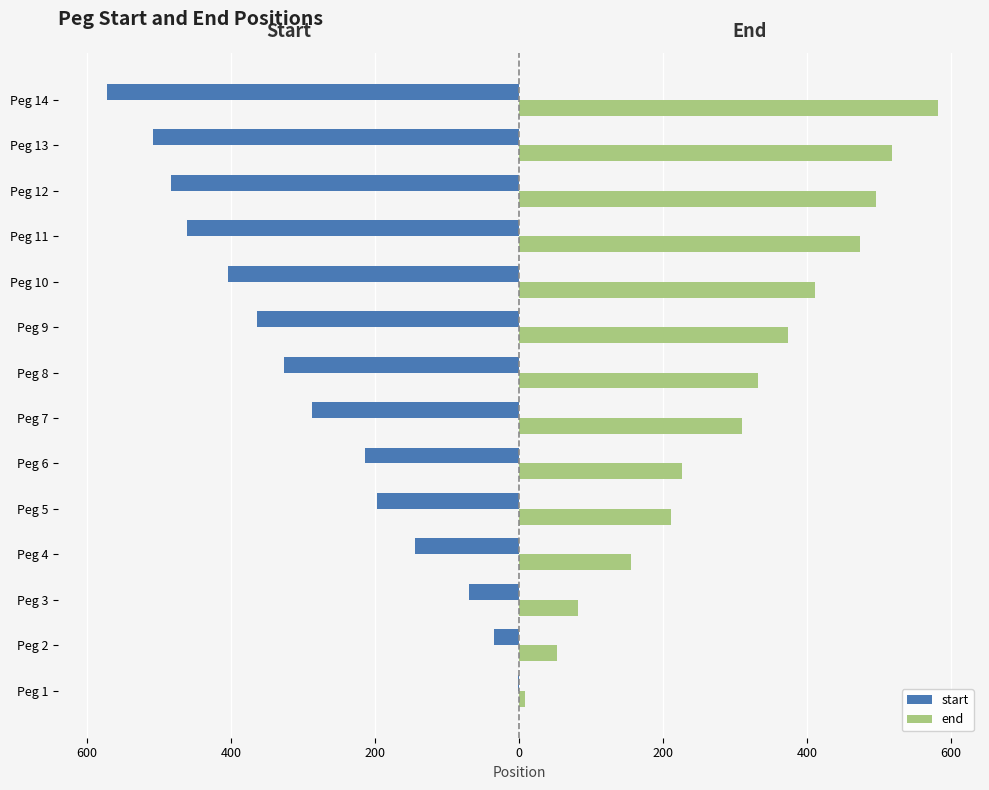

What are all the series names shown in the legend?

start, end